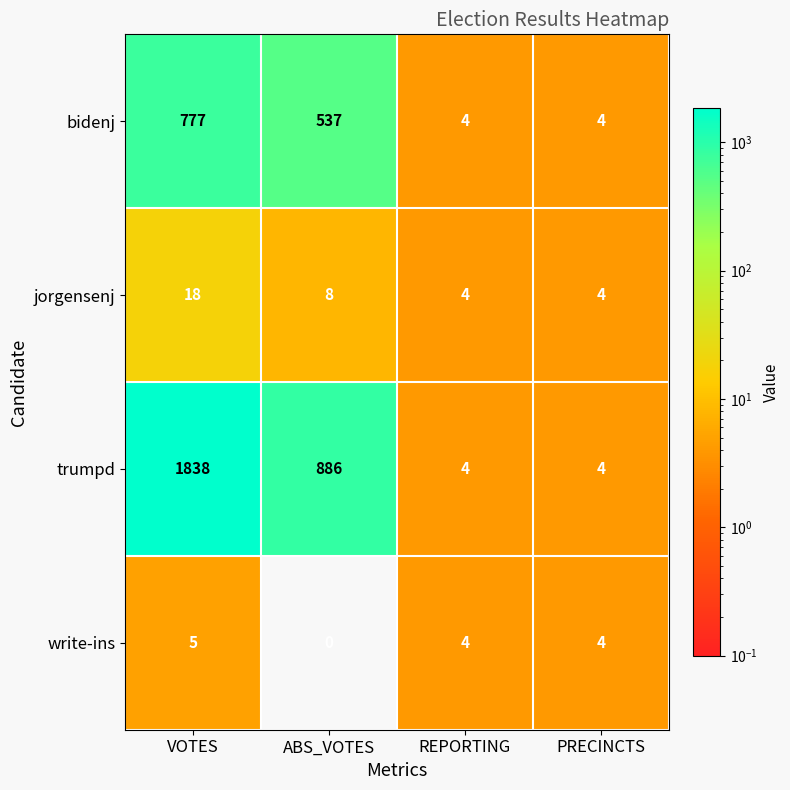

At how many categories does at least one series exceed 1134?

1